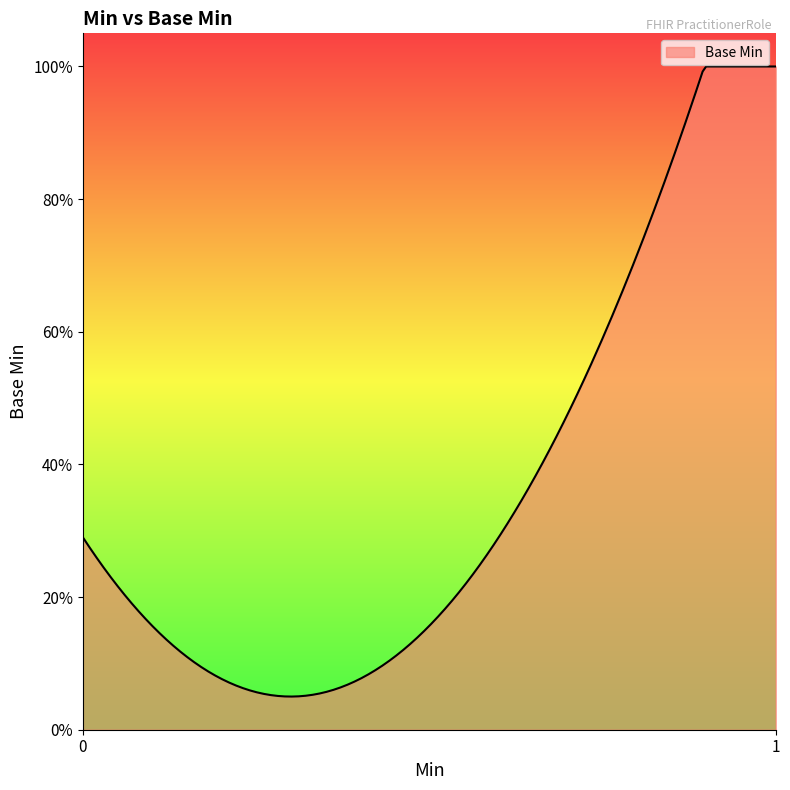

Does the chart have visible grid lines?

No